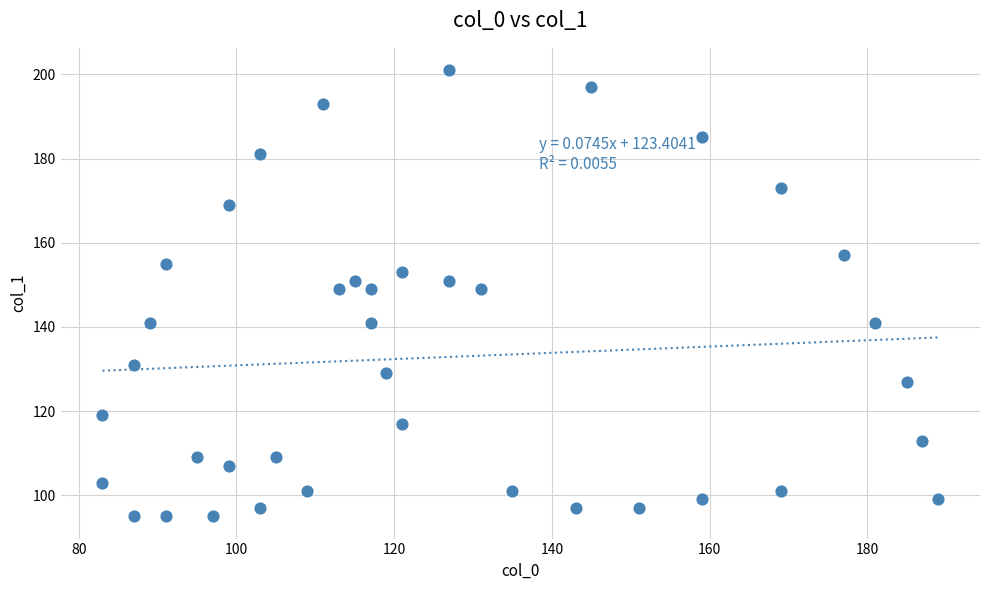

What is the range of Y values (max minus min)?

106